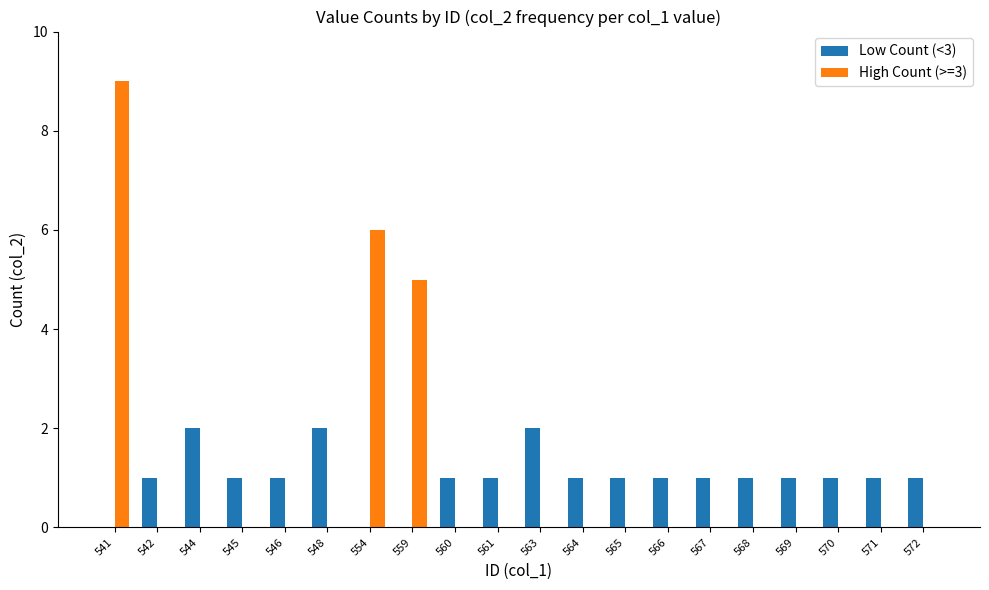

Is the value of High Count (>=3) at 570 greater than the value of Low Count (<3) at 561?

No